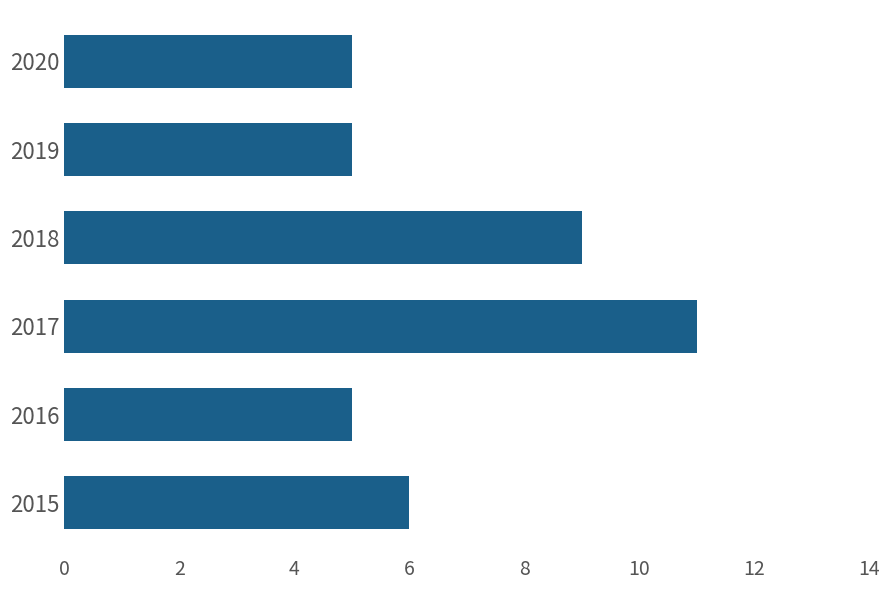

Read the value at 2017.

11